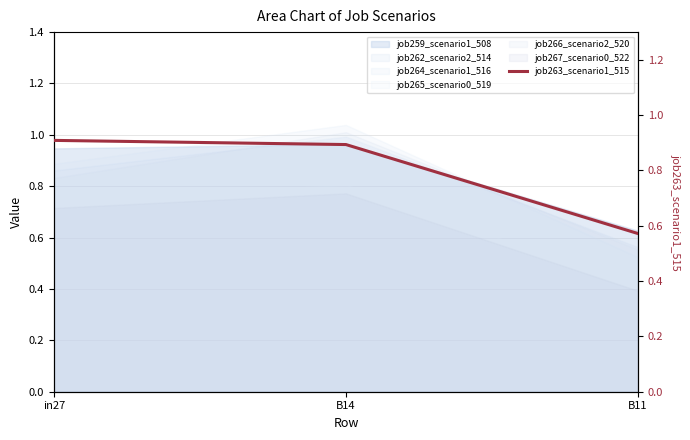

Which category has the lowest value across all series?

B11